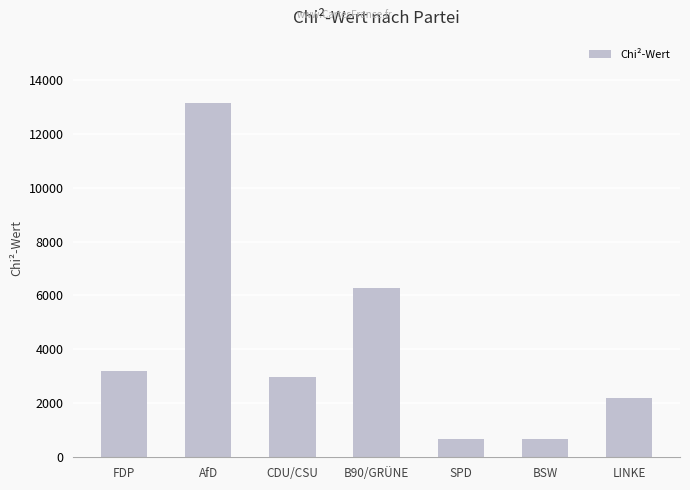

What is the label of the 1st bar from the left?

FDP